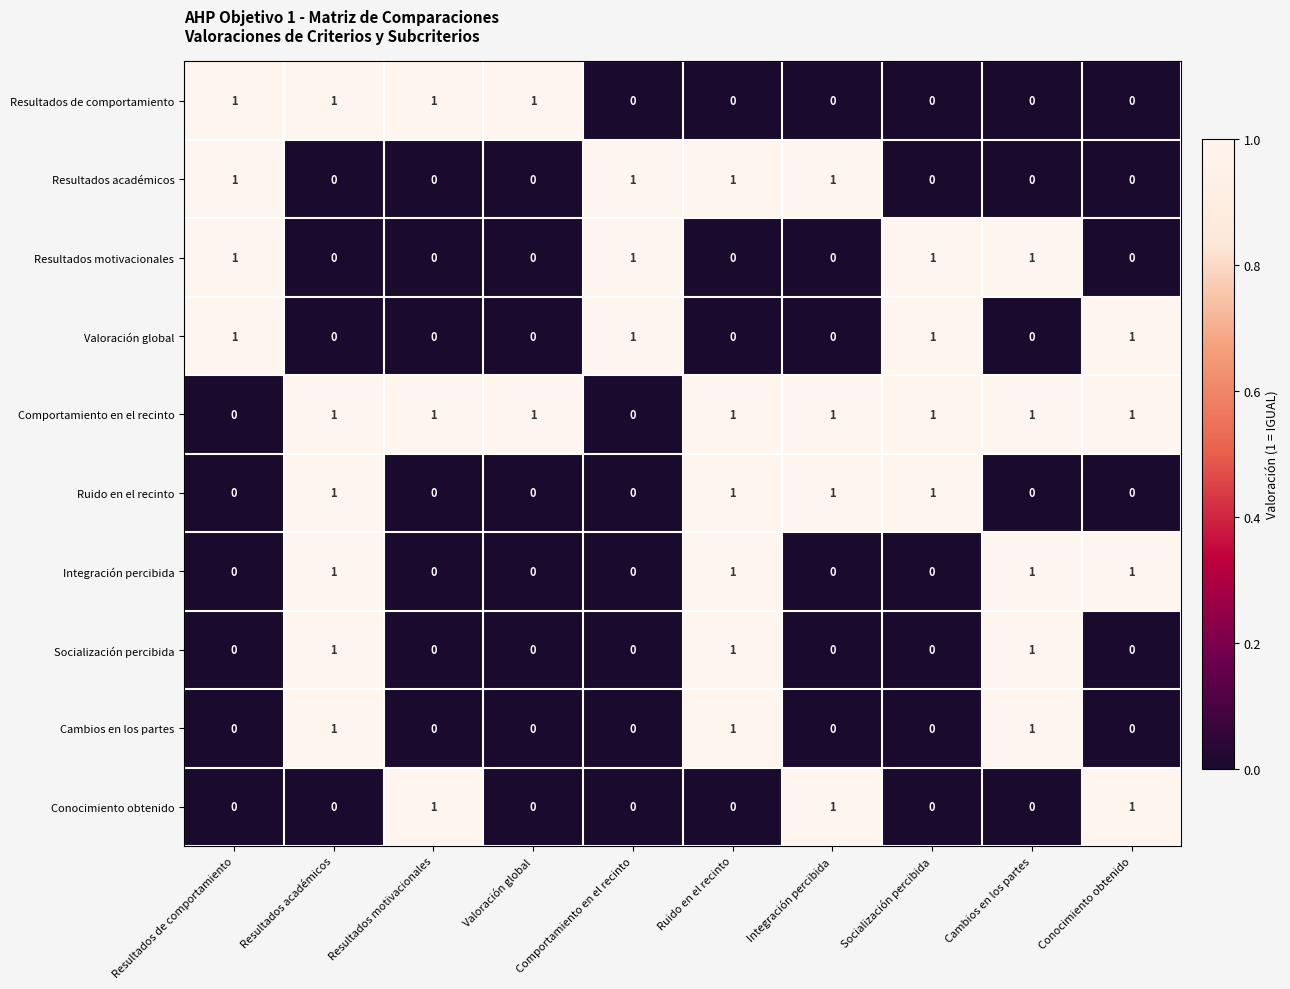

How many Resultados motivacionales values are between 0 and 1?

10